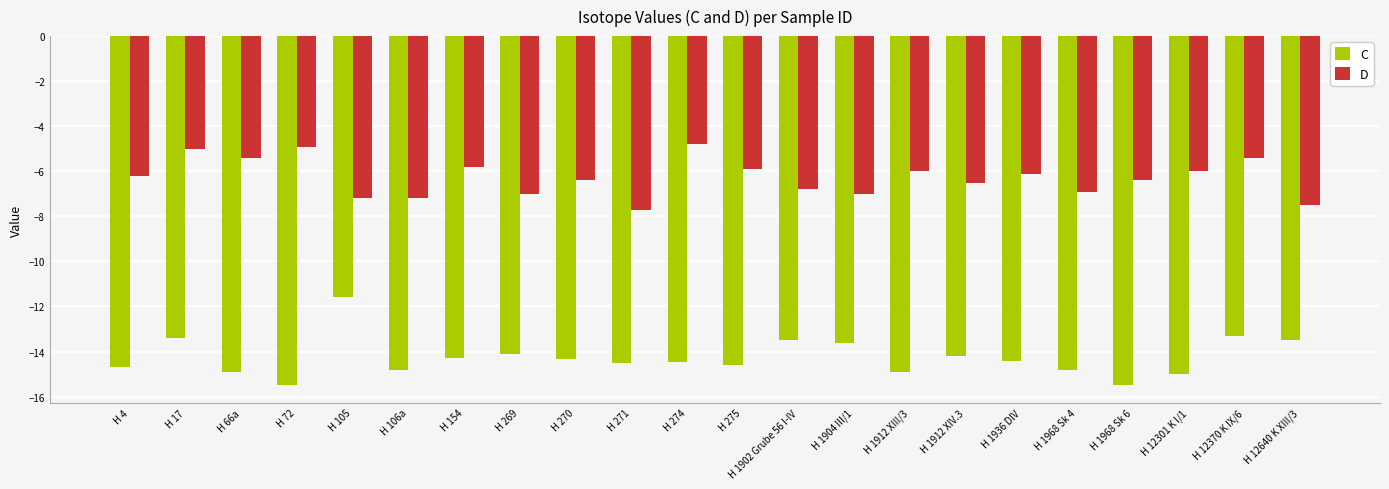

What is the label of the 22nd bar from the right?

H 4